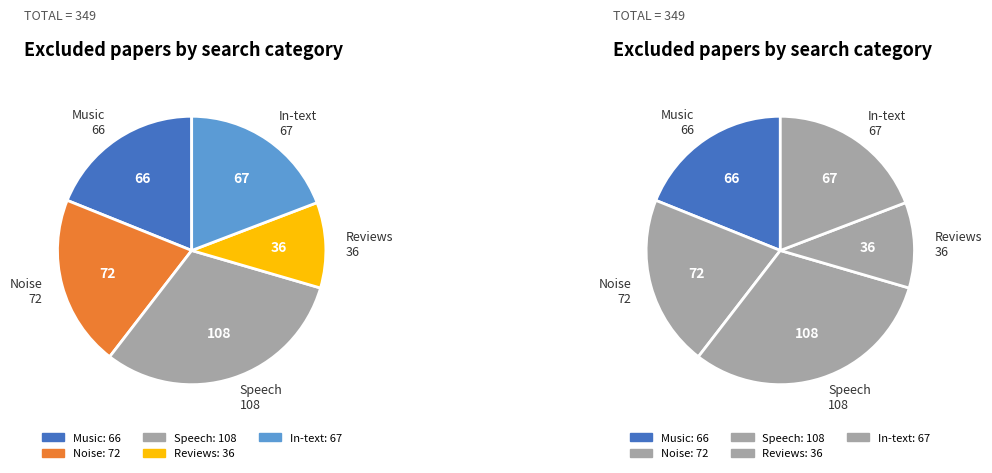

Is the sum of Speech and Reviews greater than half?

No